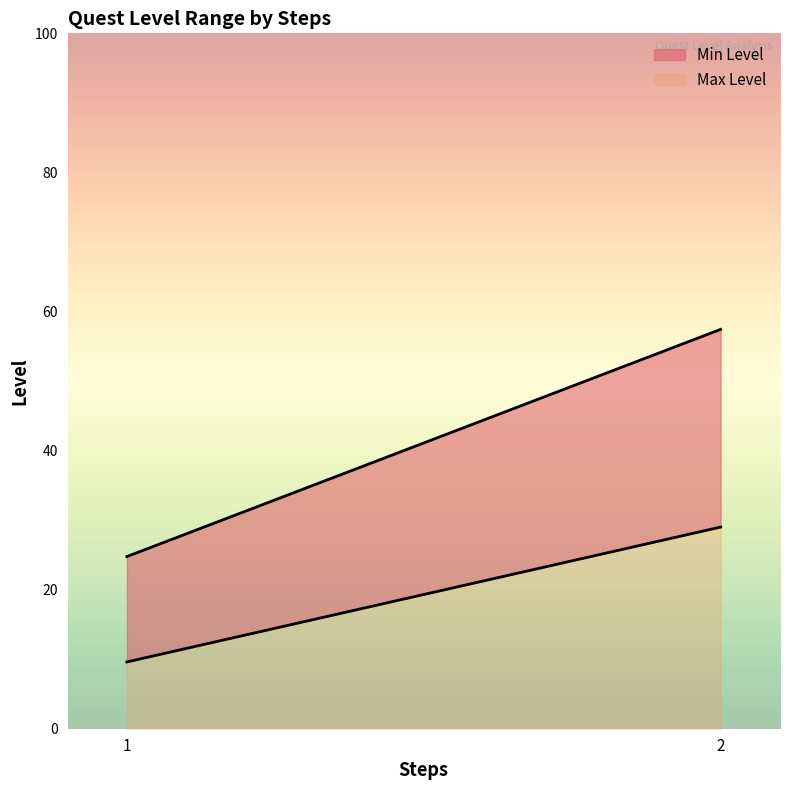

What is the sum of all Max Level values?

38.6